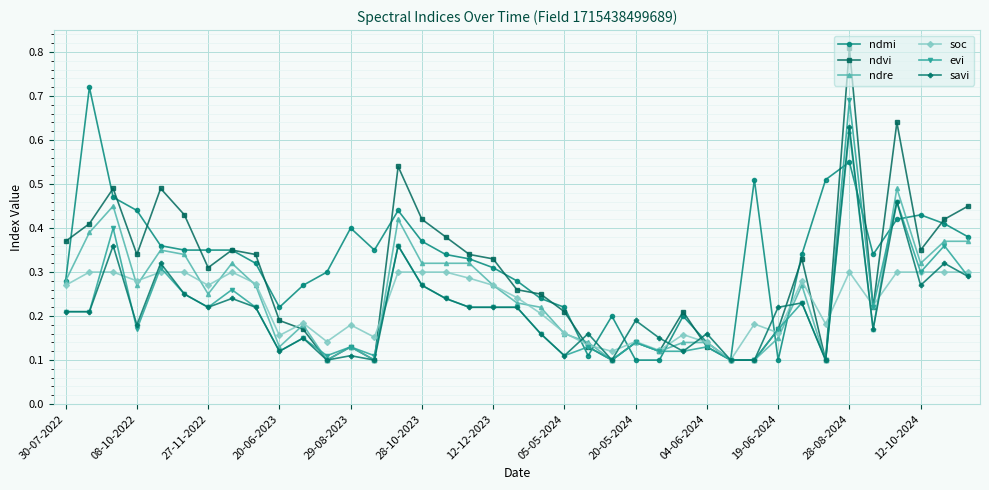

Which series has the widest spread of values?

ndvi